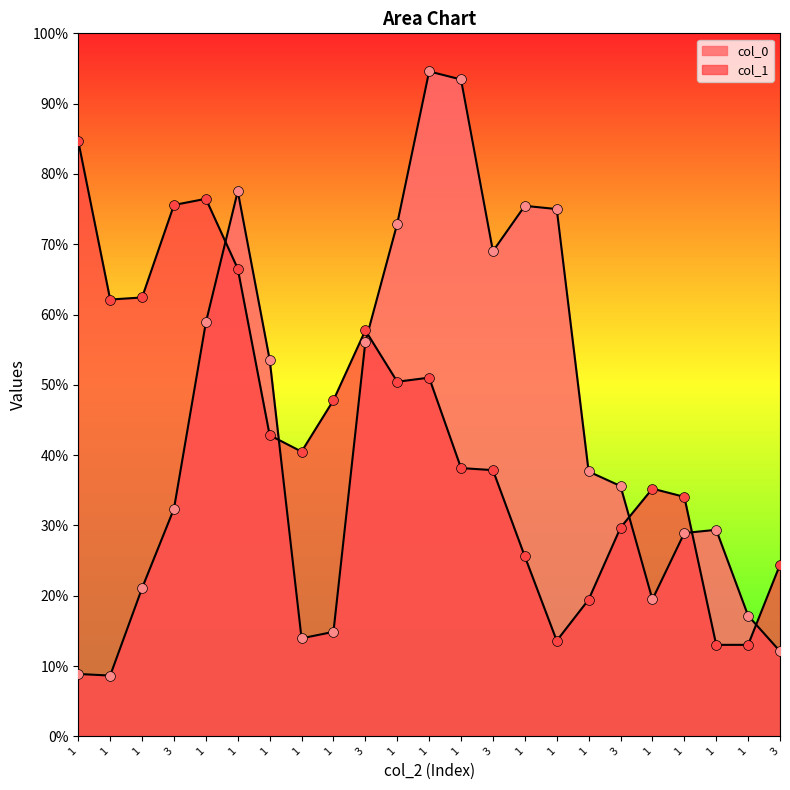

Which series reaches the minimum Y coordinate?

col_0